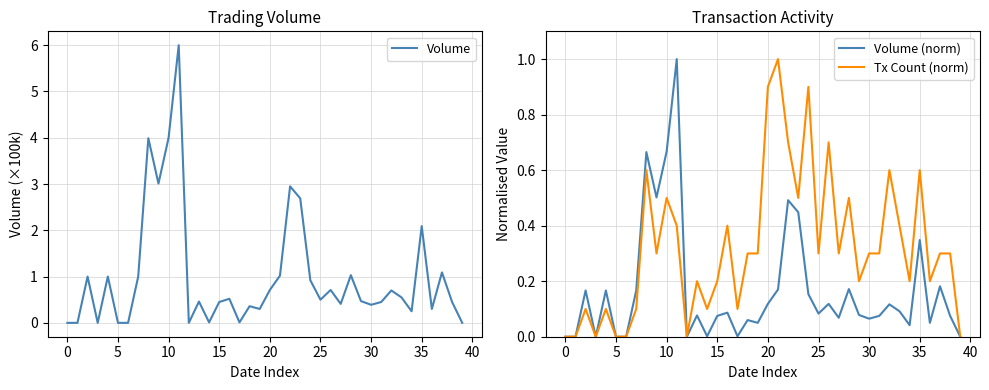

Count the number of data series in this chart.

3